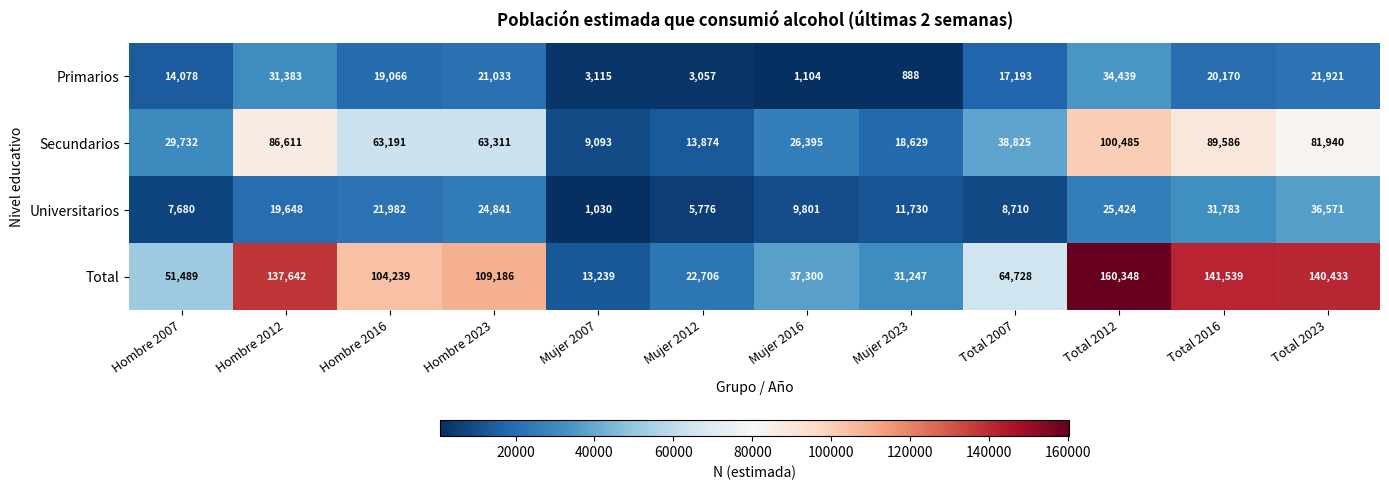

How many distinct data groups are displayed?

4